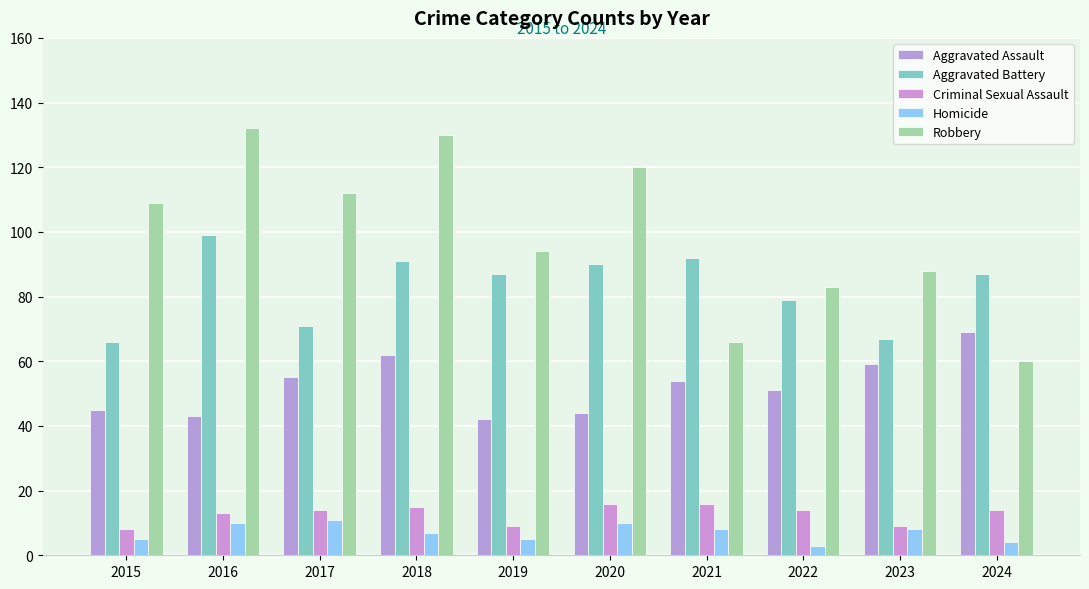

At which category is the sum across all series the highest?

2018